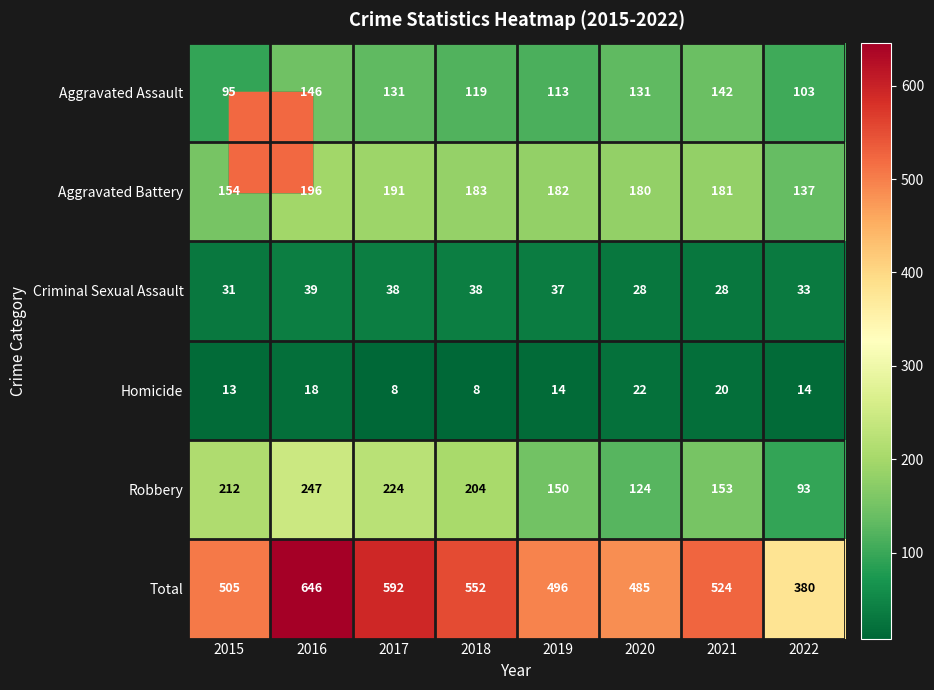

Rank the series by their maximum value, from lowest to highest.

Homicide, Criminal Sexual Assault, Aggravated Assault, Aggravated Battery, Robbery, Total